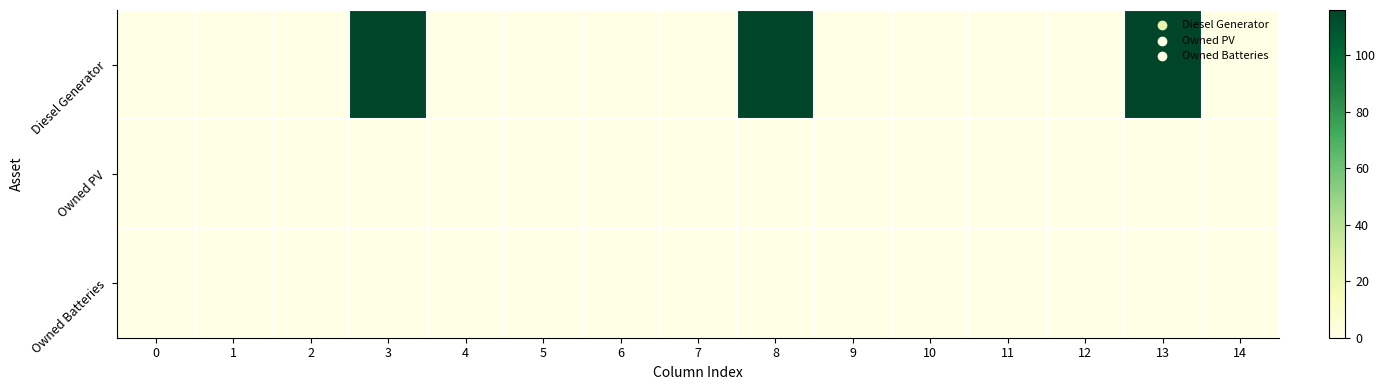

Which series has the widest spread of values?

Diesel Generator